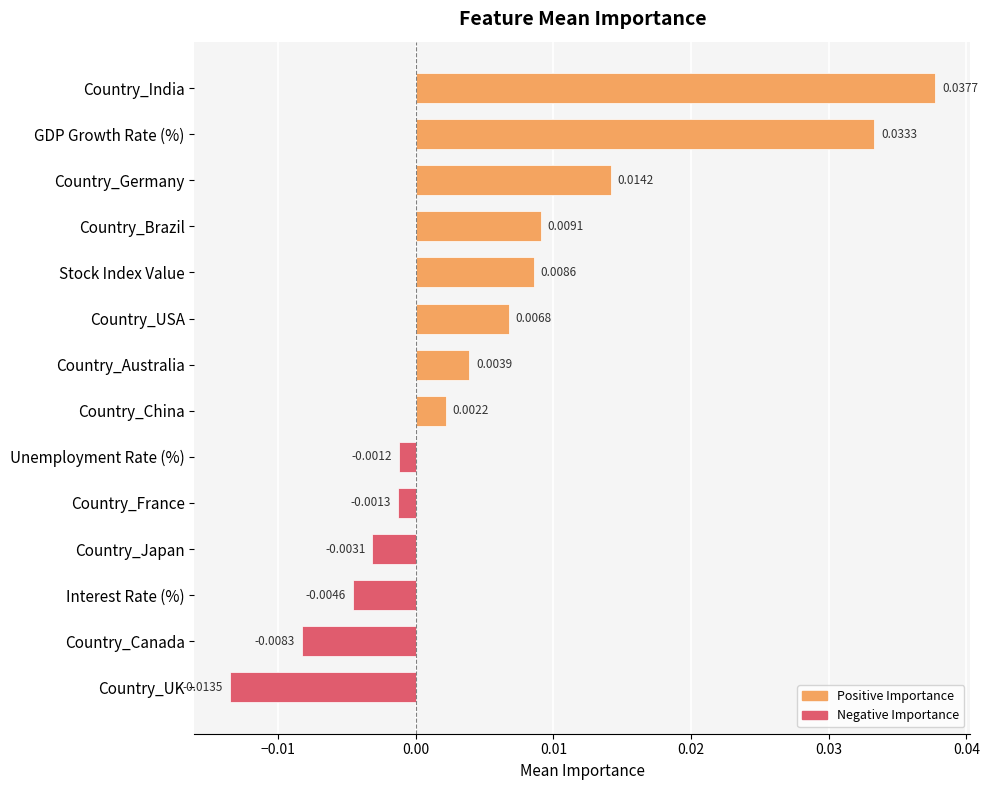

At which label is the value closest to 0?

Unemployment Rate (%)